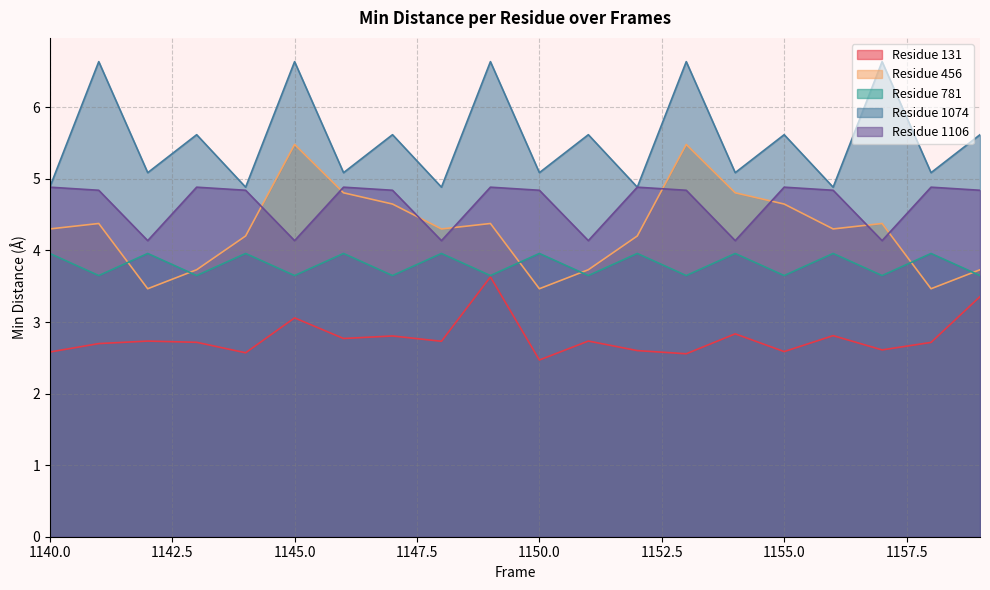

What is the average value of the 1074 series?

5.6